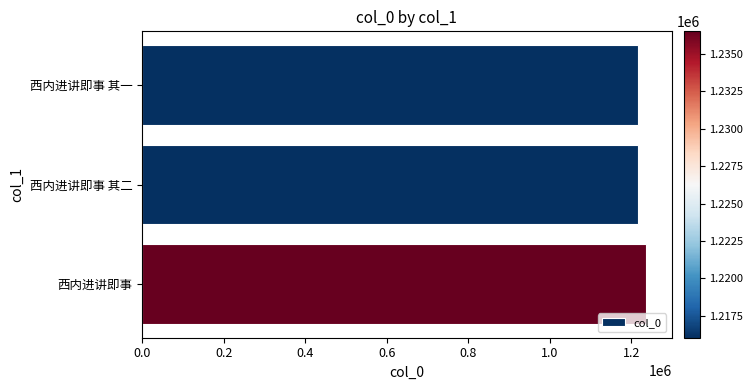

What is the smallest value displayed?

1216040